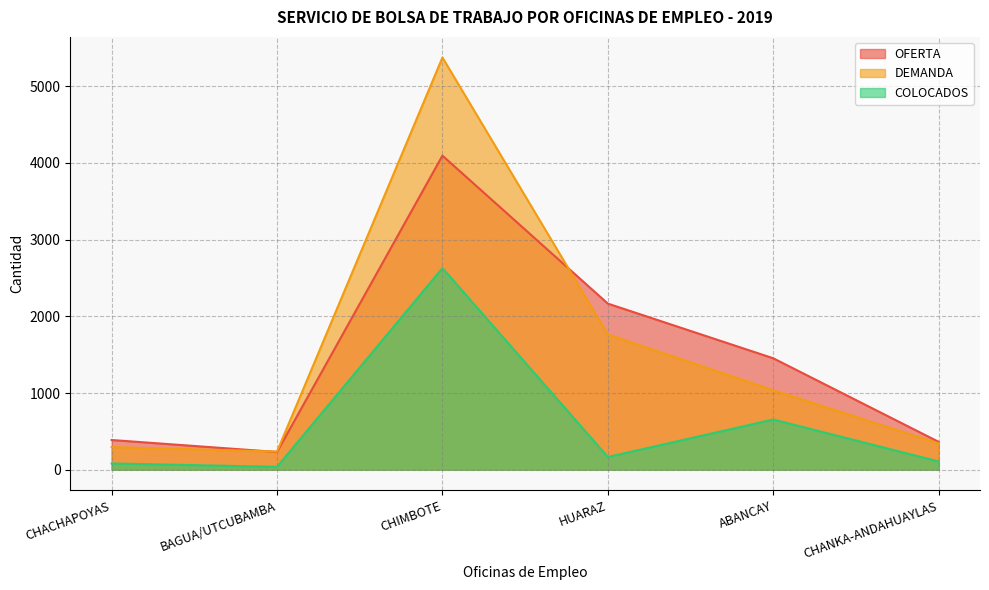

How many intersections are there between OFERTA and DEMANDA?

2